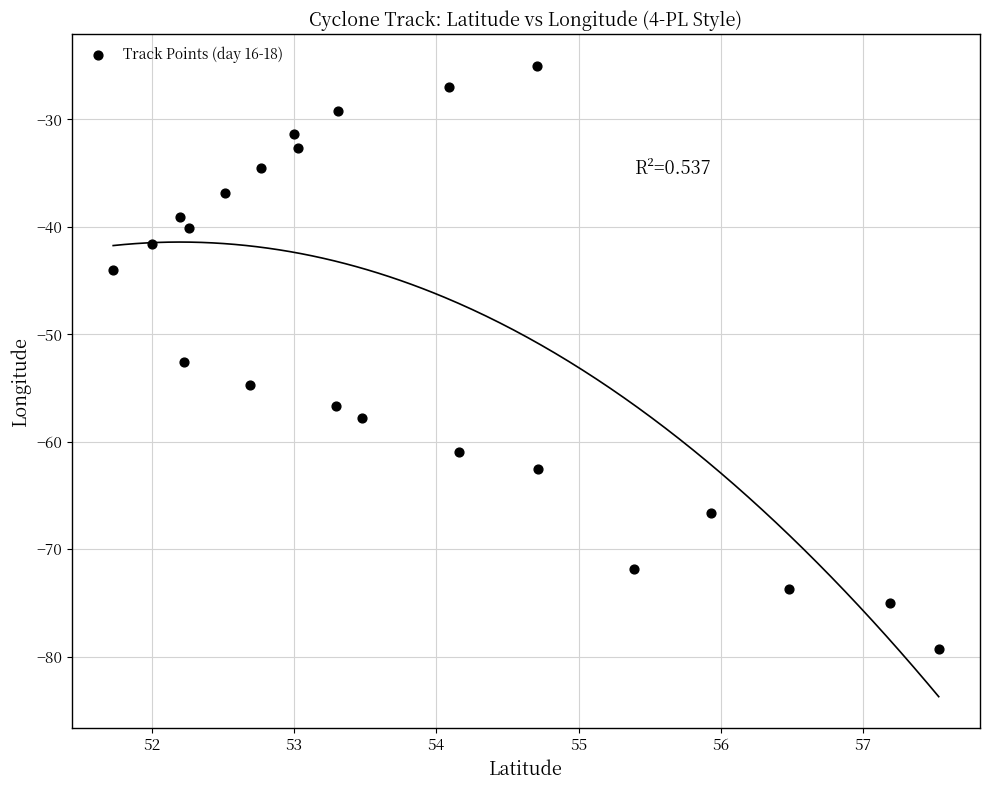

What is the range of Y values (max minus min)?

54.3